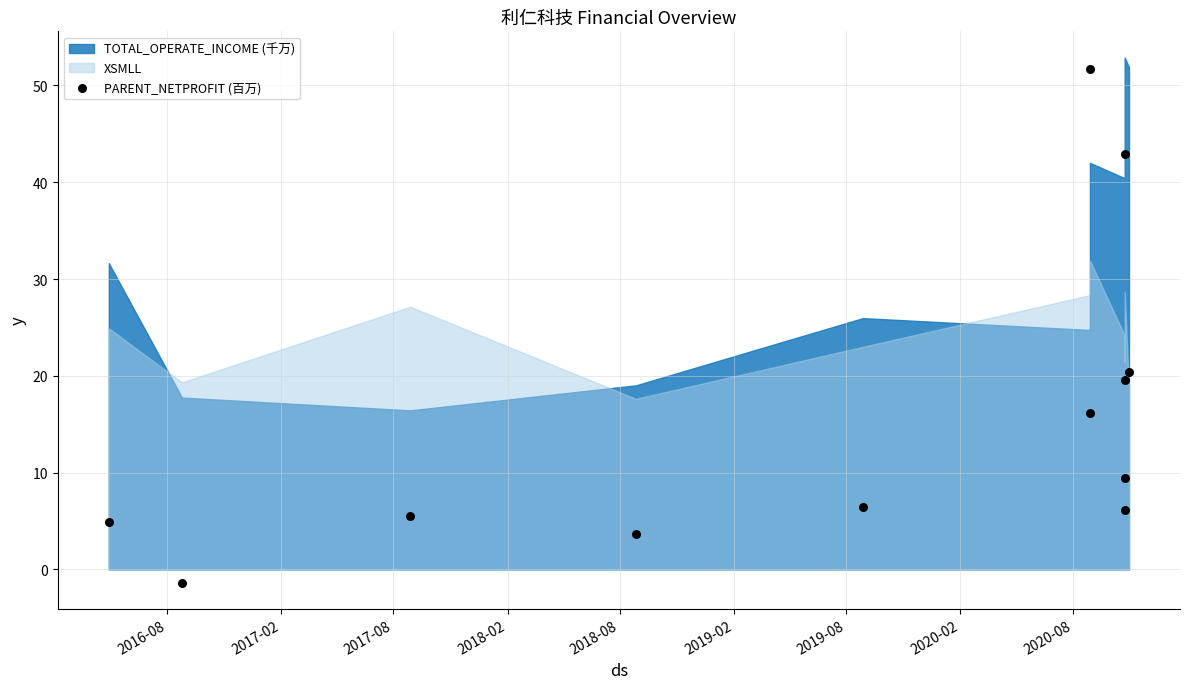

What Y value in the scatter plot is closest to 25?

20.4